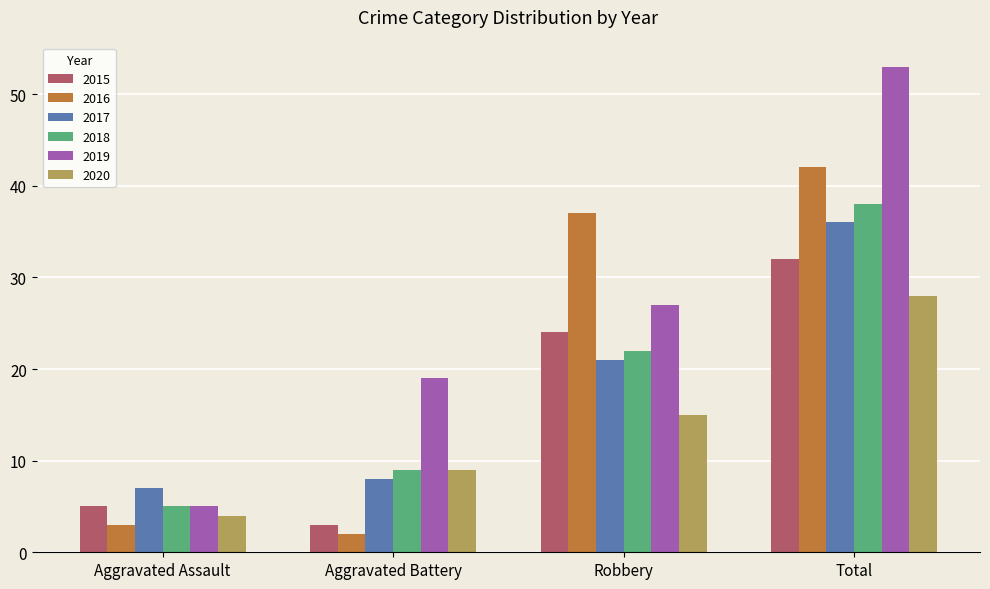

What is the difference between the second highest and second lowest values in the 2017 series?

13